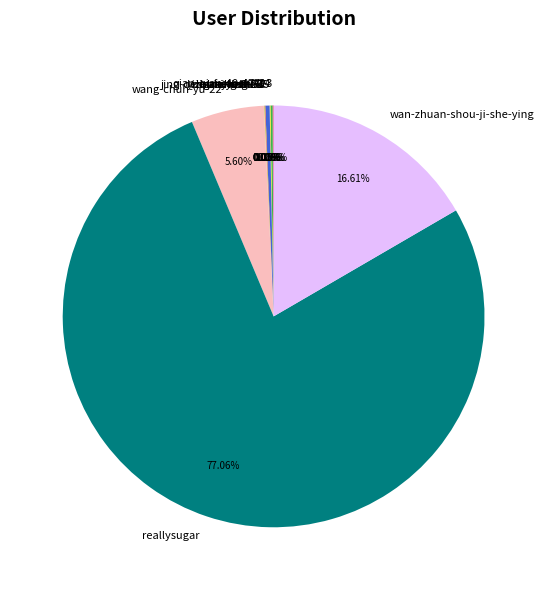

Which category has the biggest portion of the pie?

reallysugar